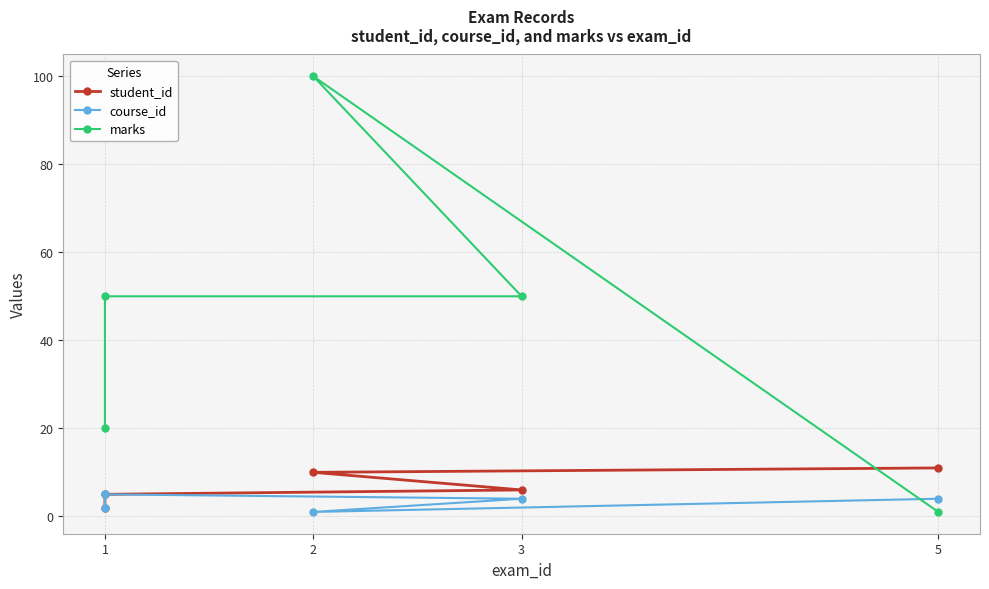

Reading right to left, what are all the values shown in this chart?

student_id: 11	10	6	5	2
course_id: 4	1	4	5	2
marks: 1	100	50	50	20